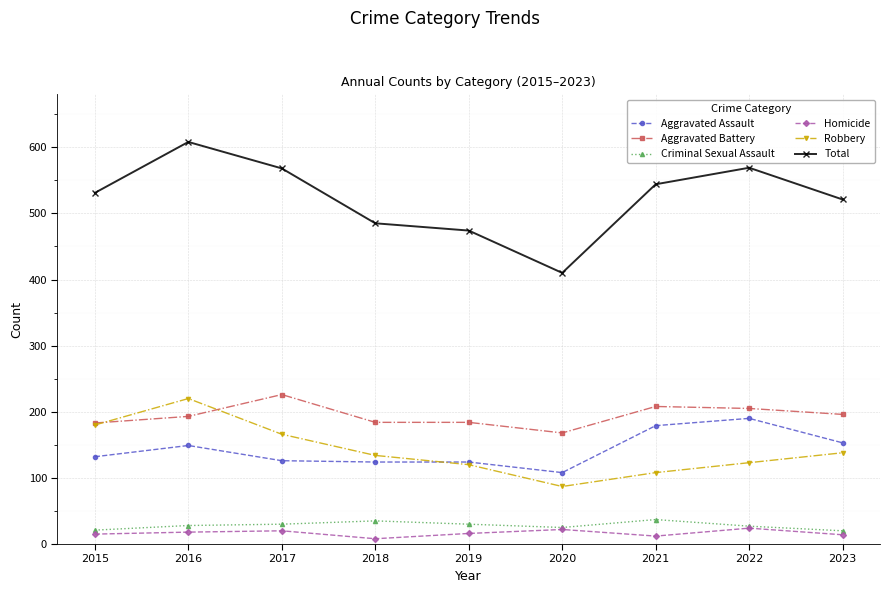

Between 2016 and 2019, which series saw the biggest shift?

Total